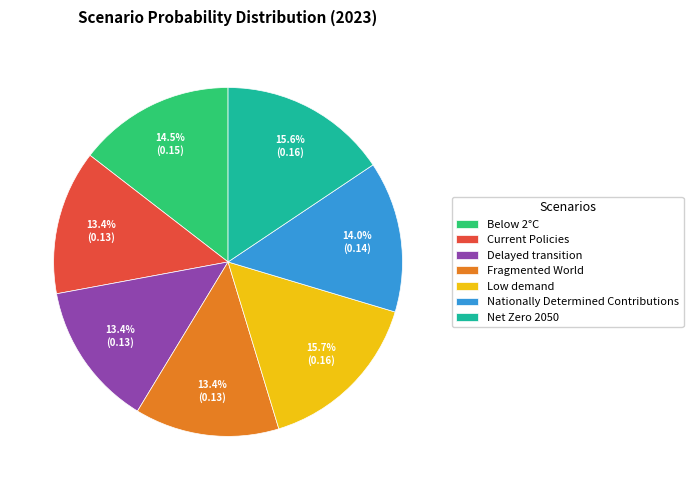

Does any single category account for the majority?

No